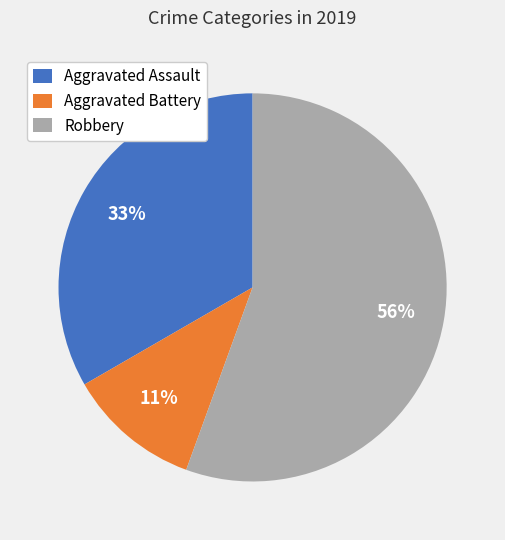

Is the sum of Aggravated Battery and Aggravated Assault greater than half?

No